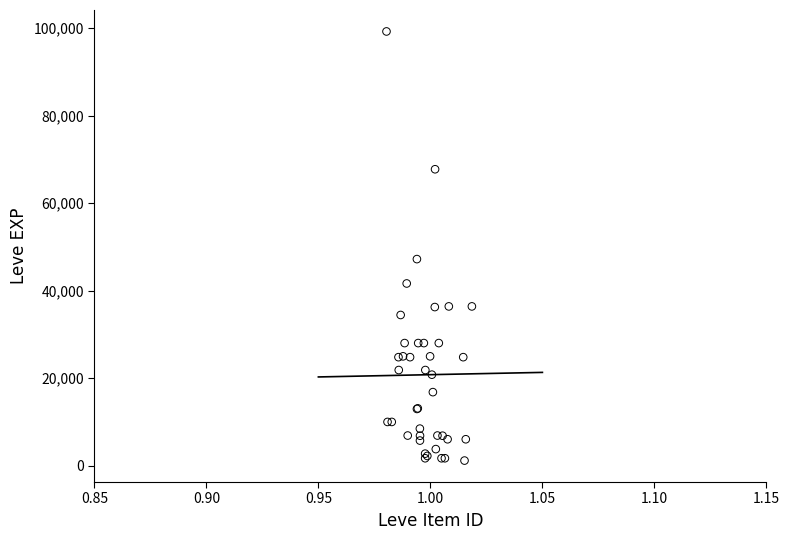

What Y value in the scatter plot is closest to 50190?

47200